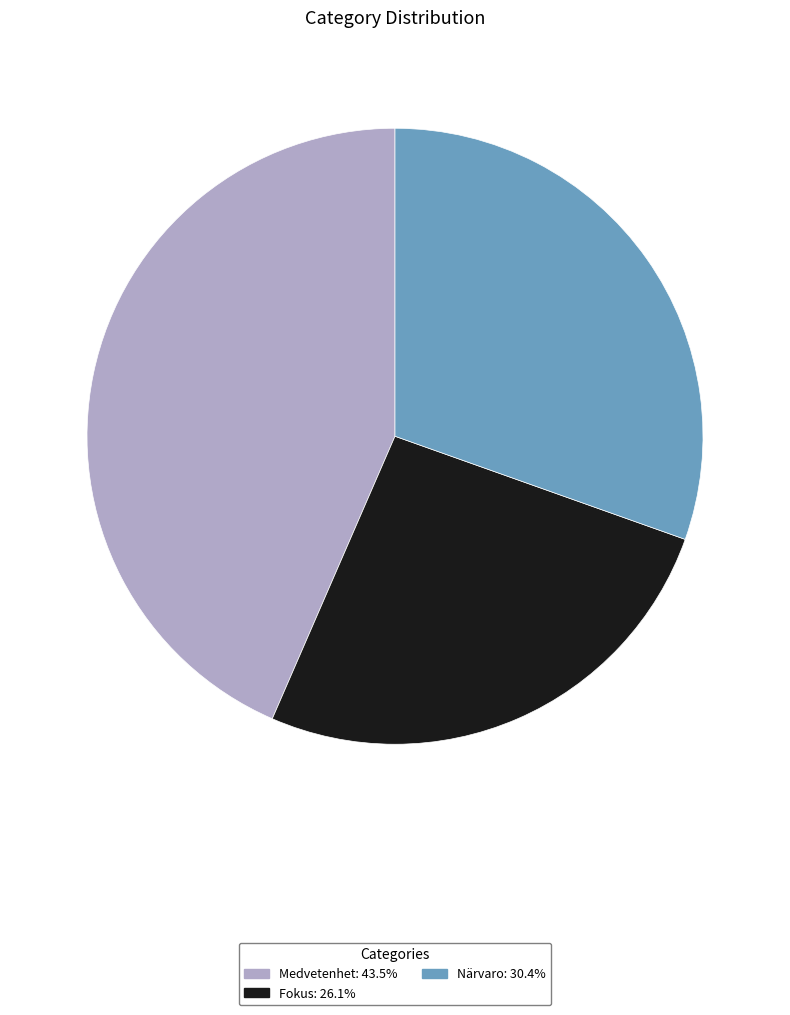

Is it true that Fokus is 34% of the pie?

False